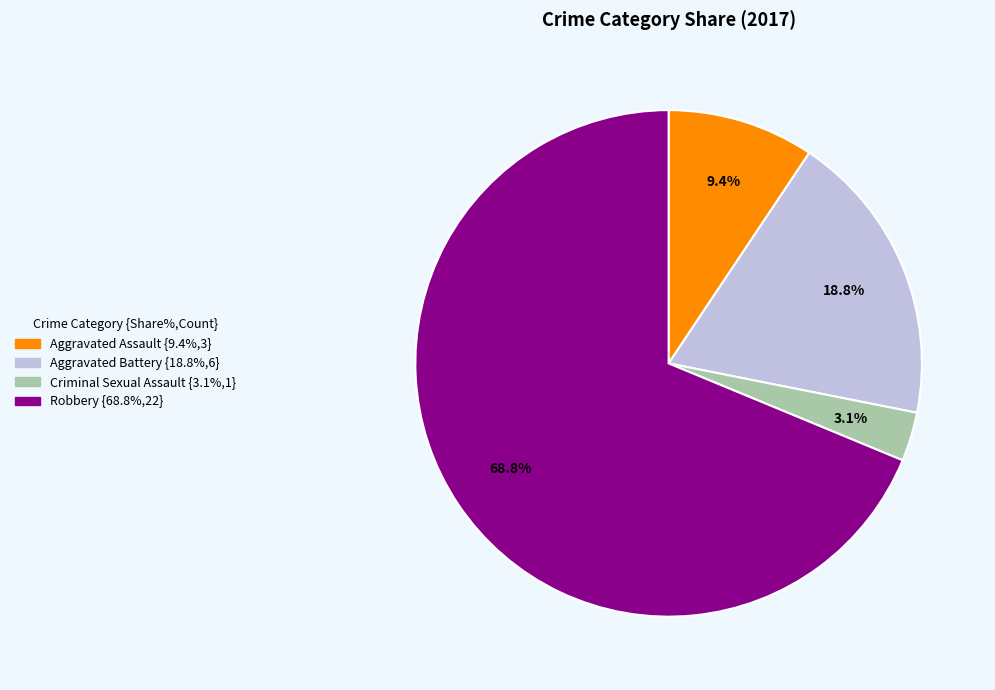

Is the sum of Aggravated Assault and Robbery greater than half?

Yes